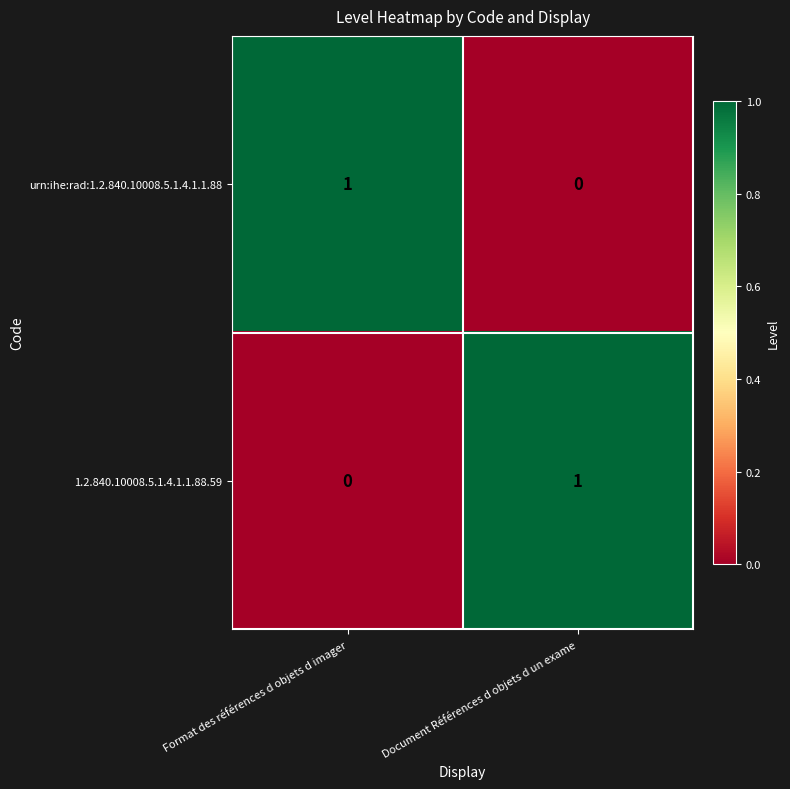

Where is 1.2.840.10008.5.1.4.1.1.88.59 nearest to the value 0?

Format des références d objets d imager